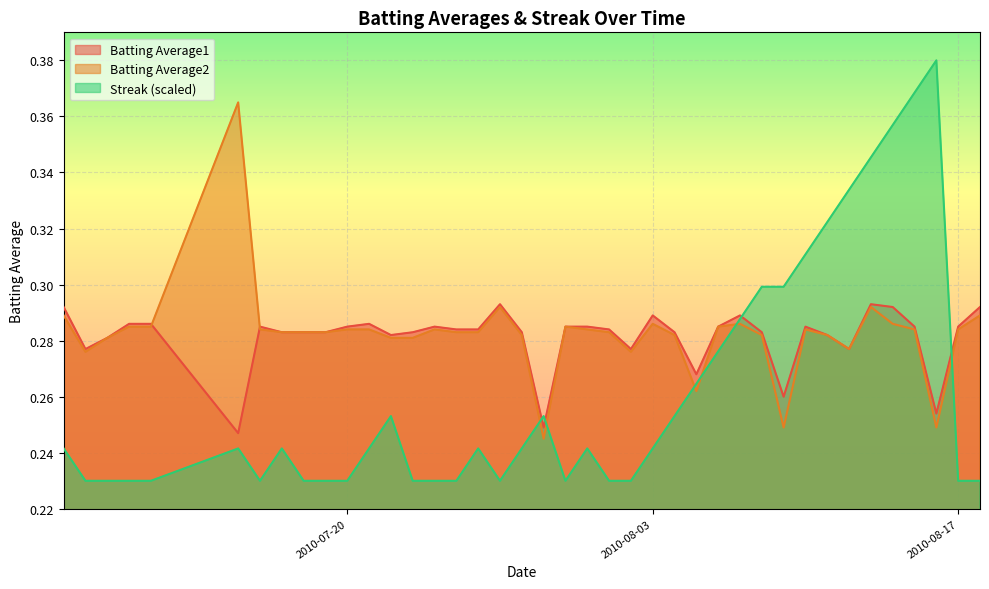

How many data points does each series have?

40